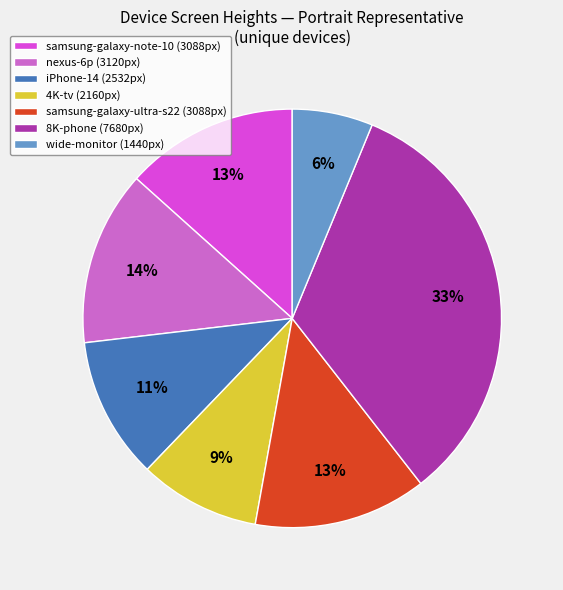

Count the number of slices in the pie.

7